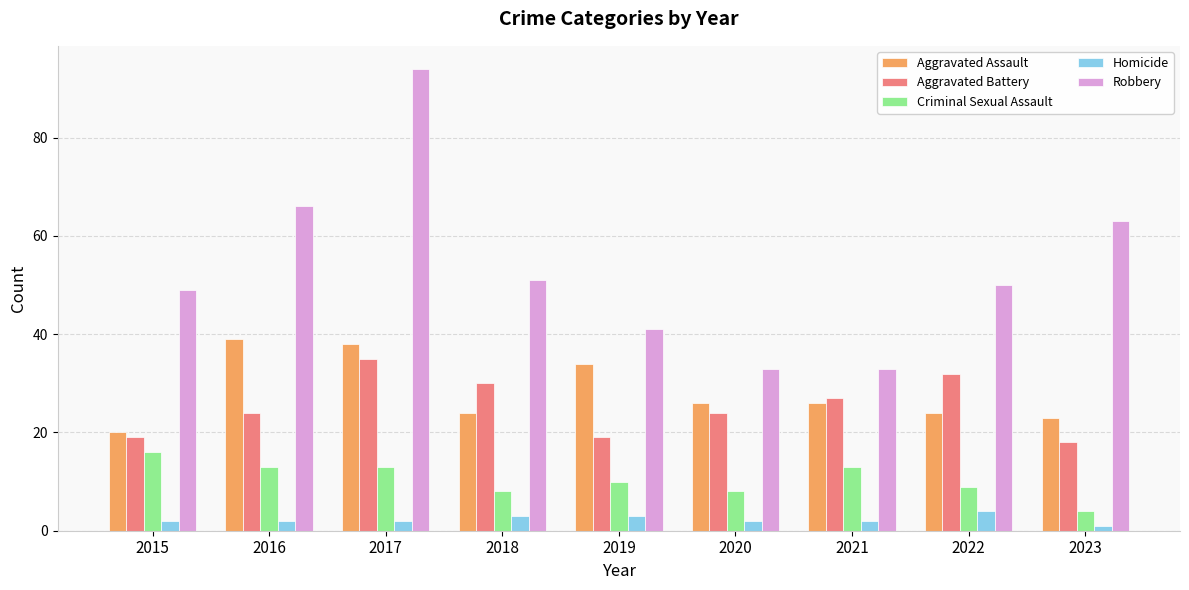

List the series in order of their peak value, lowest first.

Homicide, Criminal Sexual Assault, Aggravated Battery, Aggravated Assault, Robbery